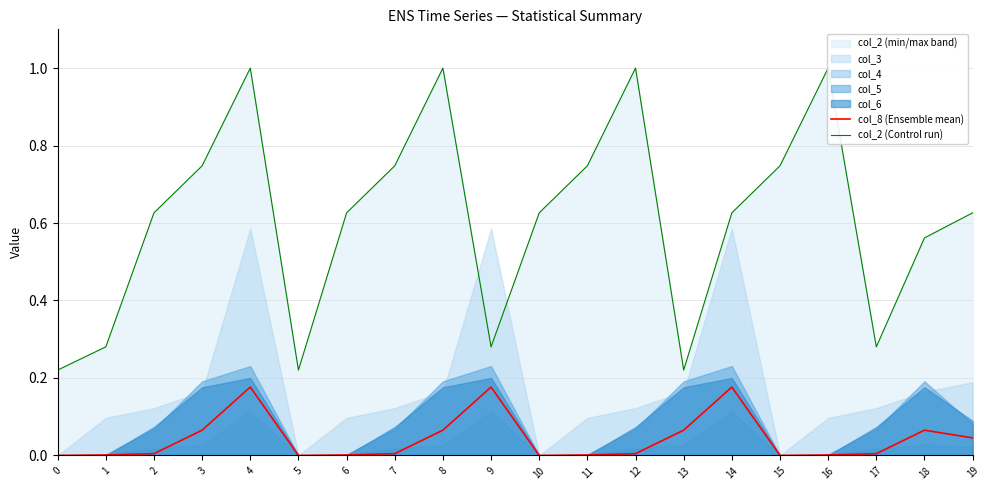

True or false: col_8 (Ensemble mean) has more than 2 interior local peaks.

True